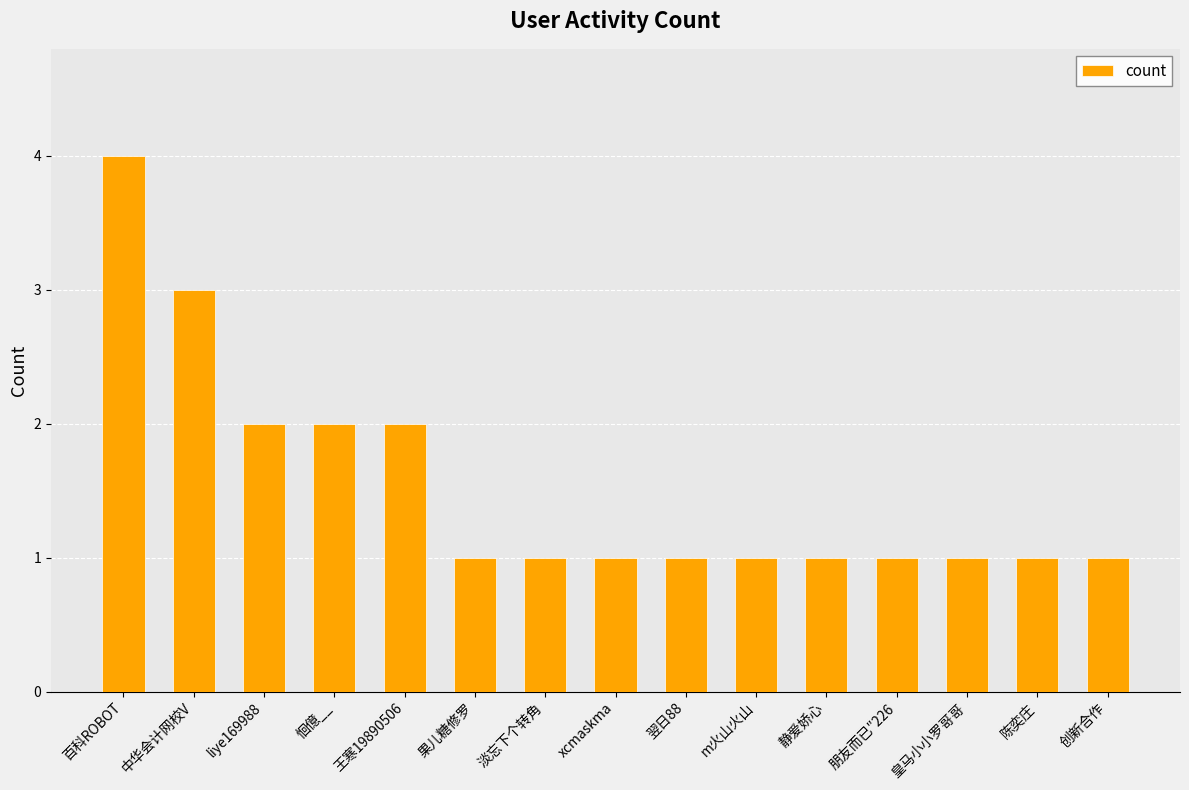

What is the label of the 2nd bar from the right?

陈奕庄